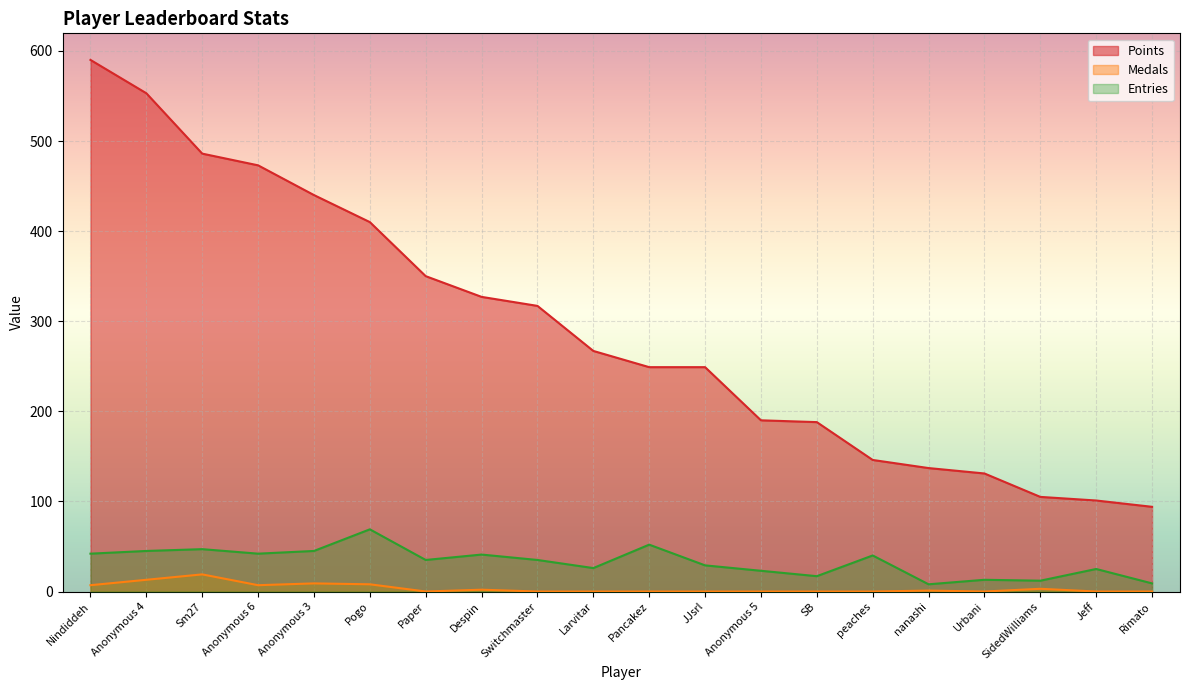

Rank the series by their maximum value, from lowest to highest.

Medals, Entries, Points